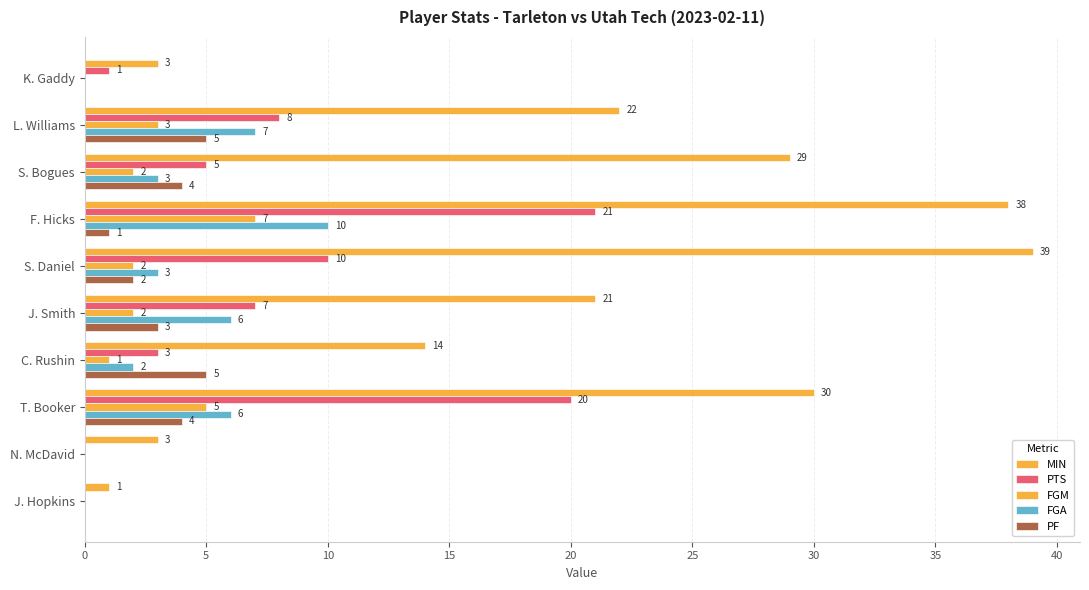

How many series are shown in this chart?

5